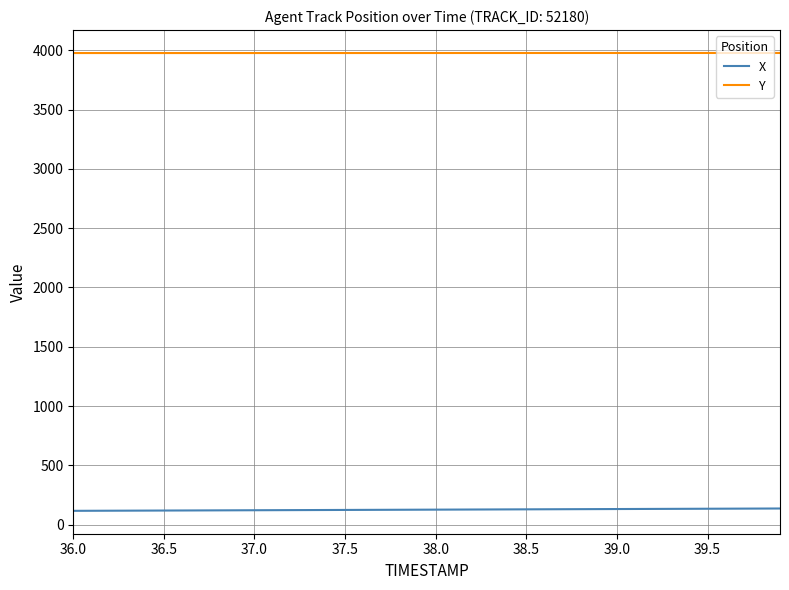

Which series has the largest total across all categories?

Y